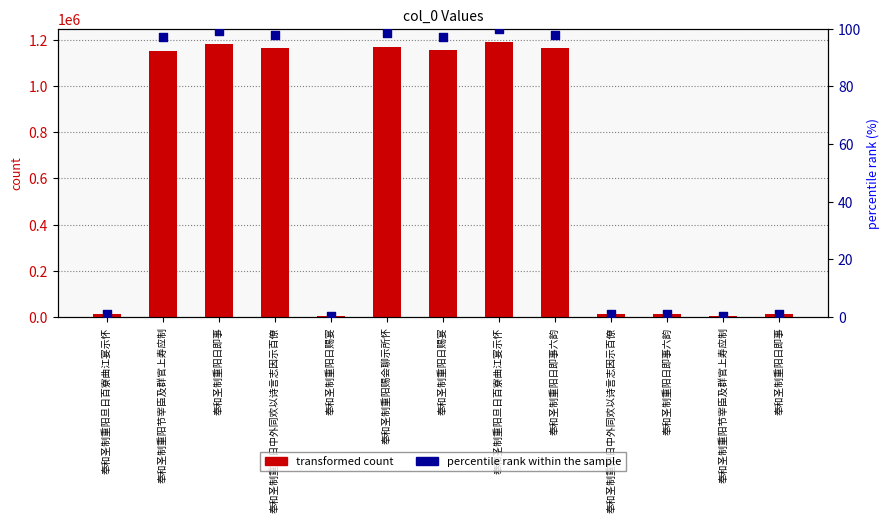

At which category is the sum across all series the highest?

奉和圣制重阳旦日百寮曲江宴示怀